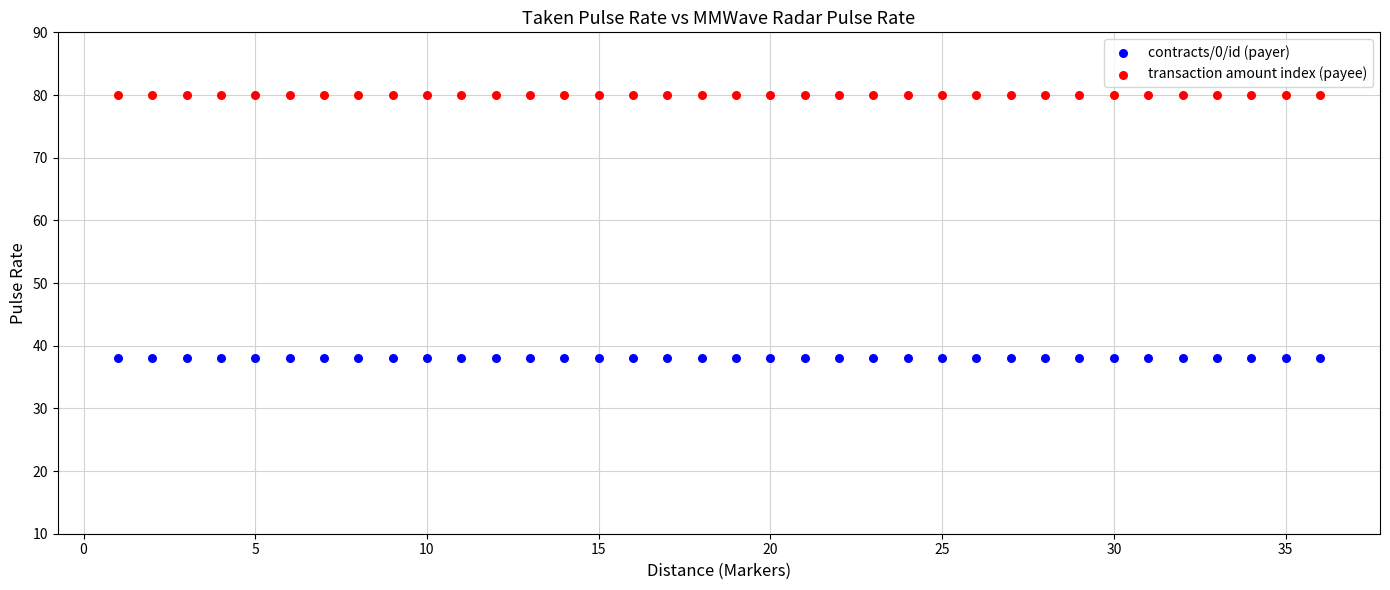

What are all the series names shown in the legend?

contracts/0/id (payer), transaction amount index (payee)